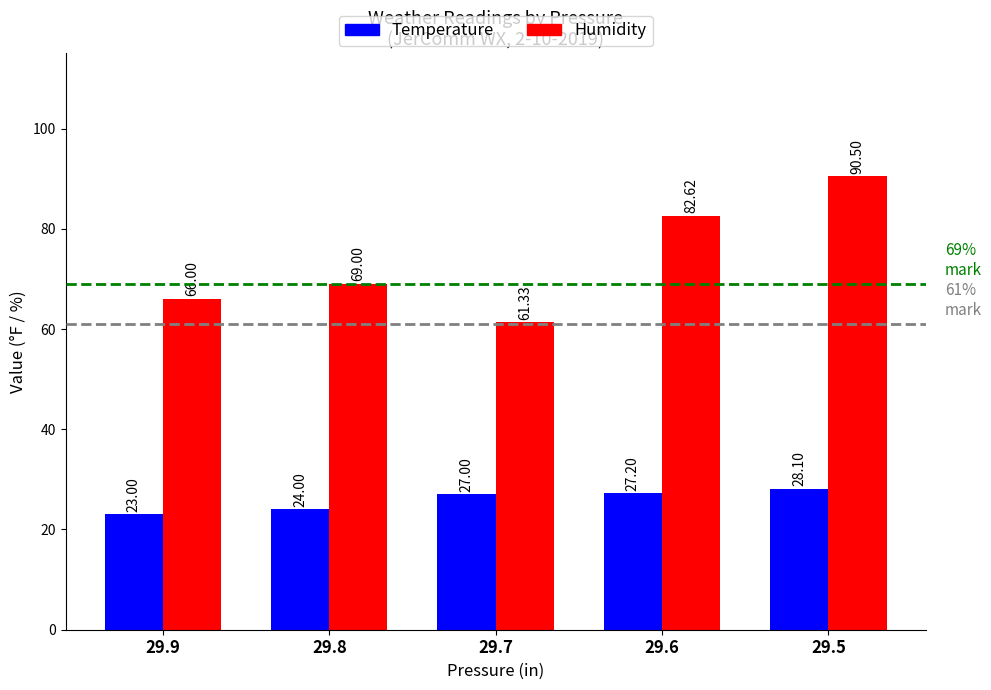

How many groups of bars are there?

5